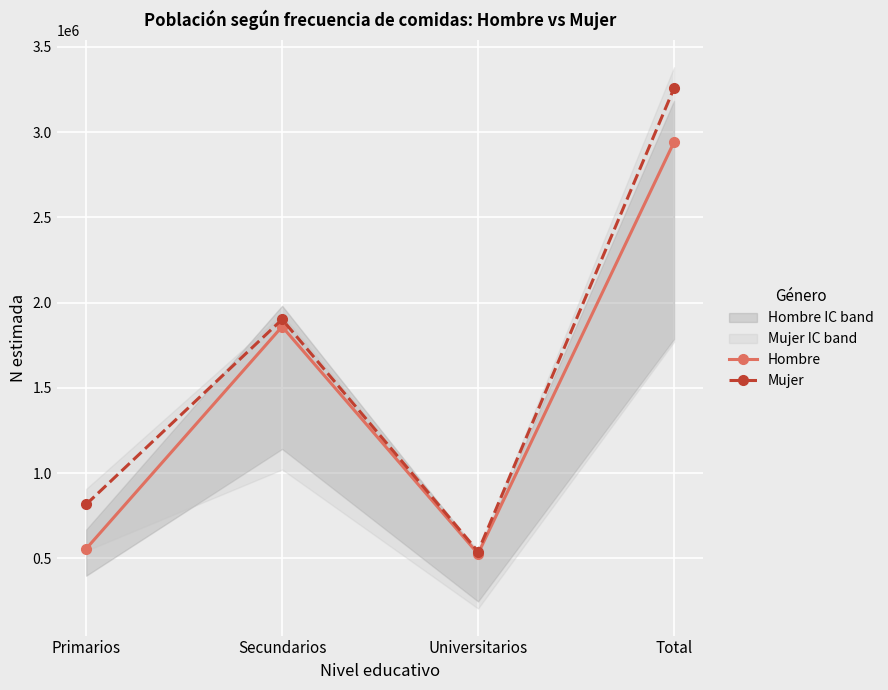

Where is the first local maximum for Mujer?

Secundarios